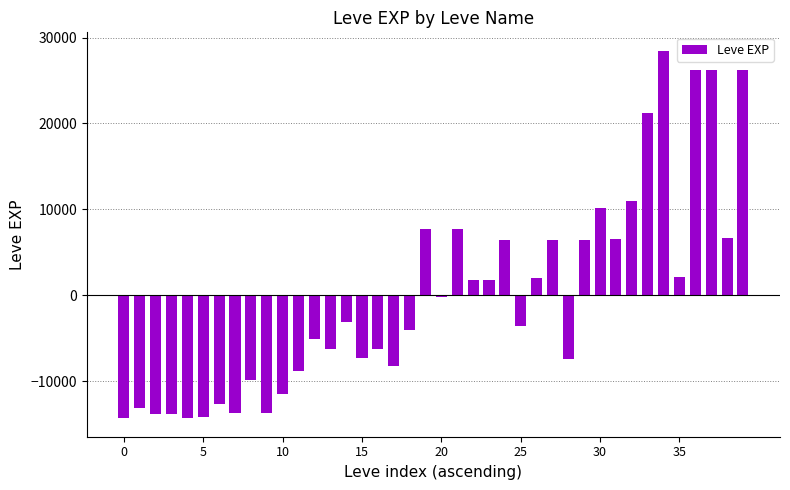

What is the value of the 3rd bar from the left?

-13801.2